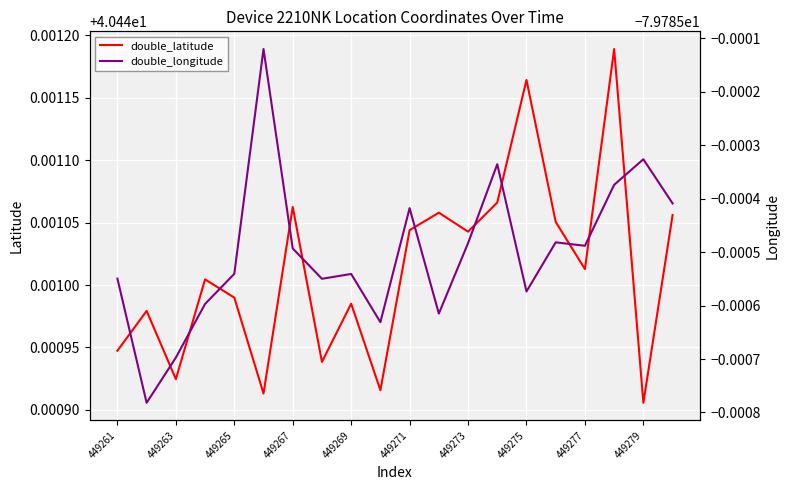

Which series has the largest total across all categories?

double_latitude